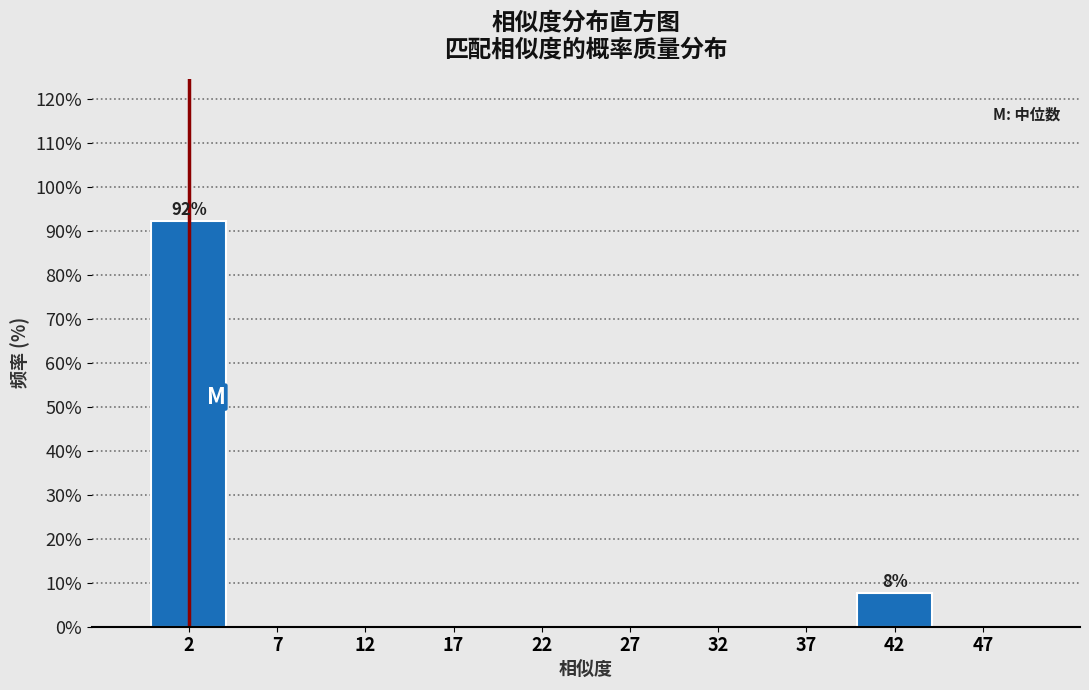

Which range on the x-axis has the tallest bar?

0 to 5